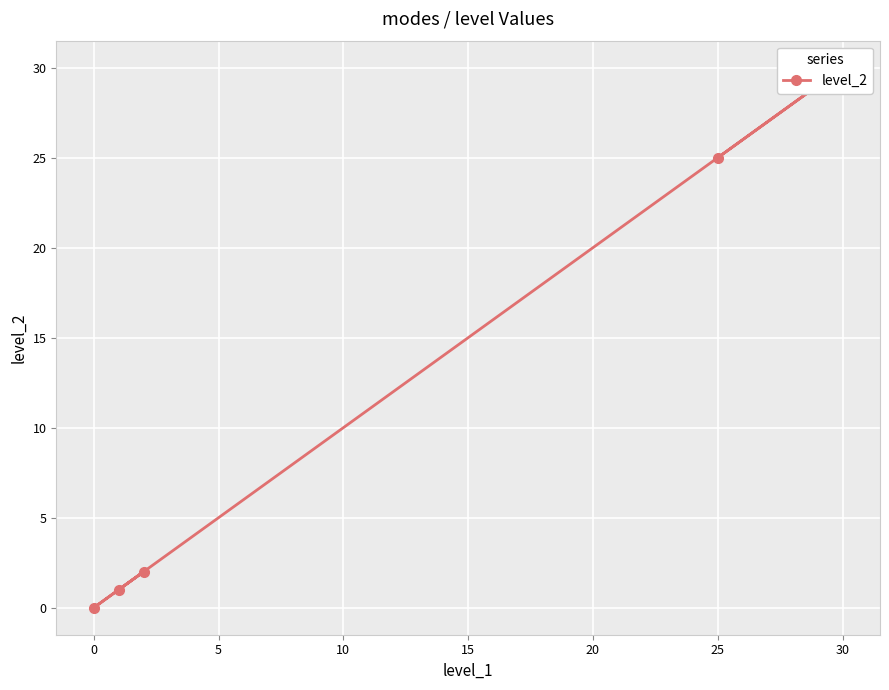

Reading right to left, extract all data points from this chart.

1	2	0	30	25